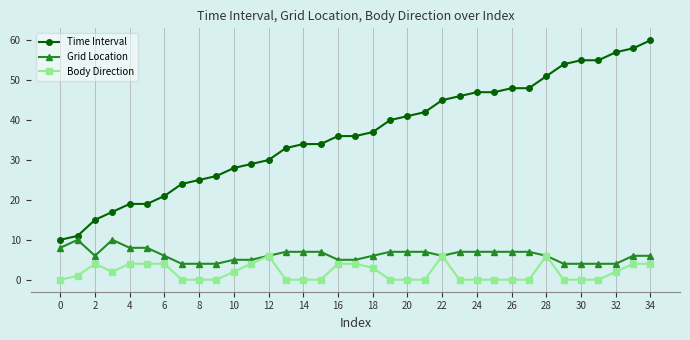

What is the sum of all Grid Location values?

217